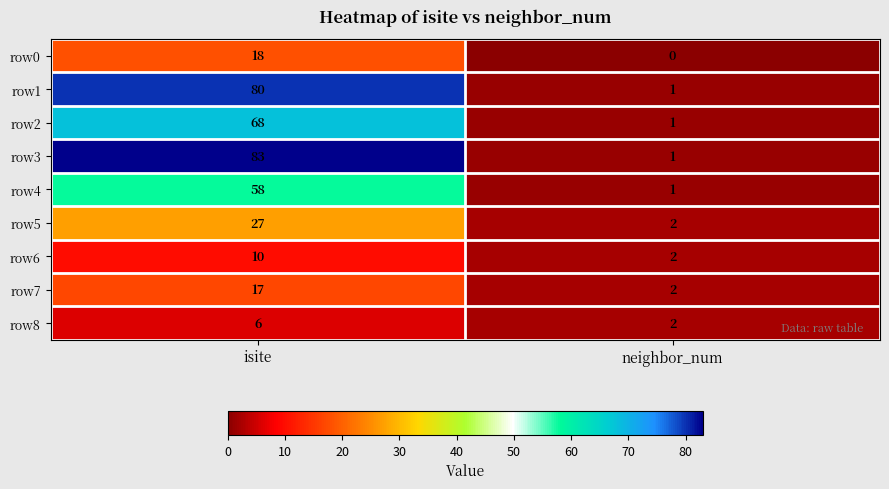

What is the sum of all row6 values?

12